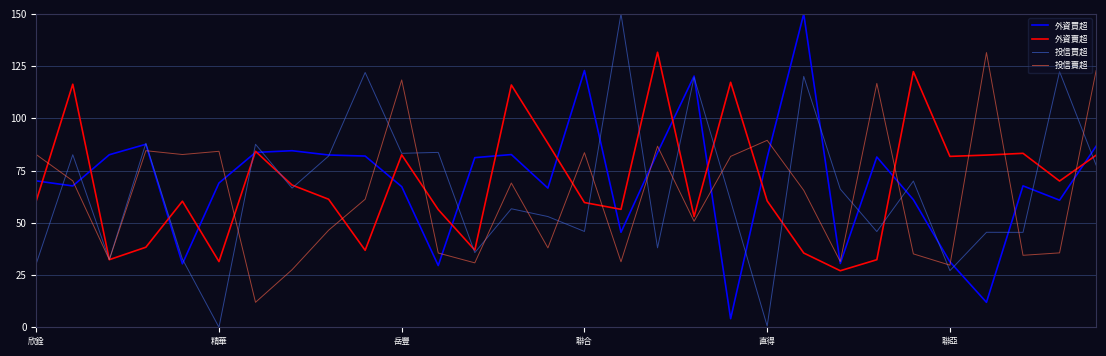

What is the maximum value shown in the chart?

150.0